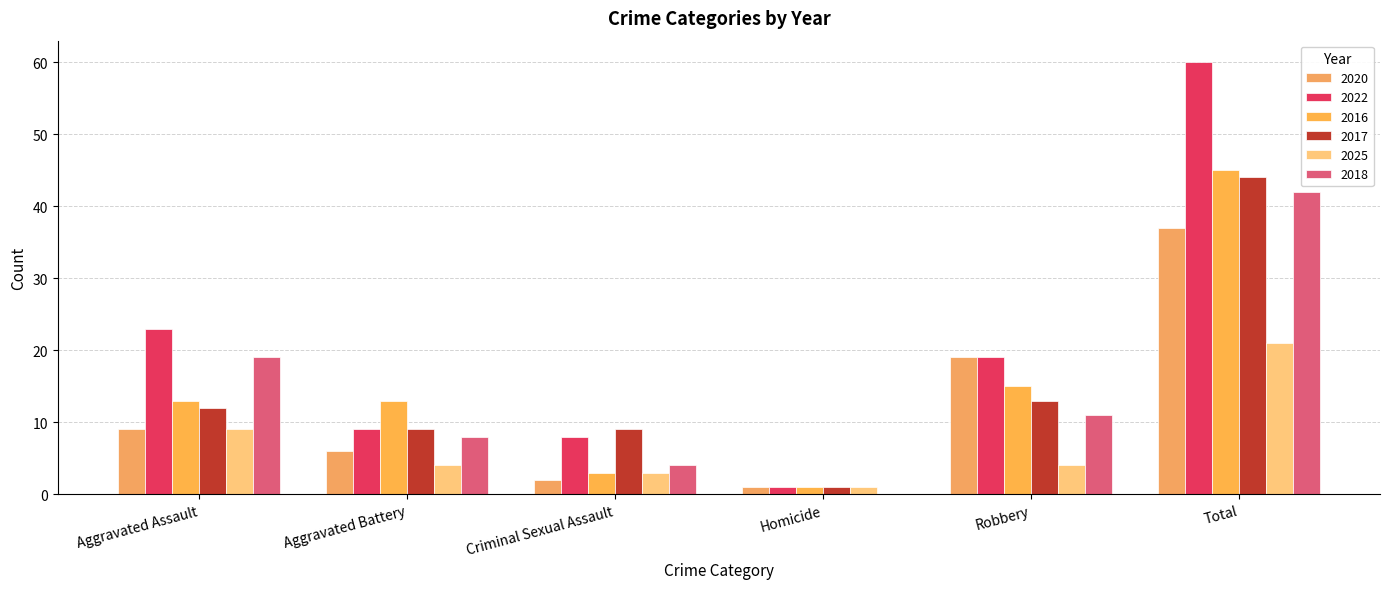

At which label is 2016 closest to 23?

Robbery